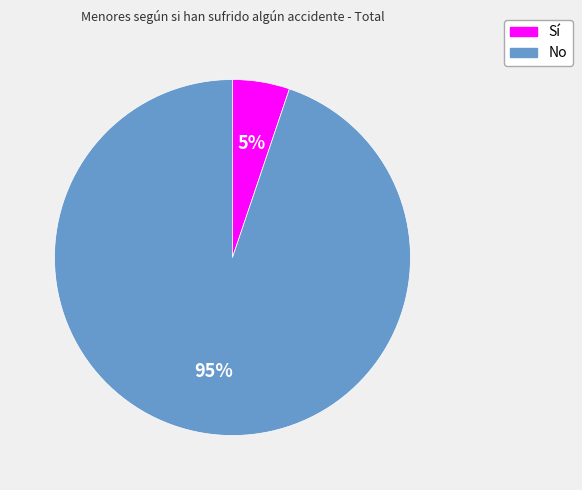

Is it true that Sí is 5% of the pie?

True